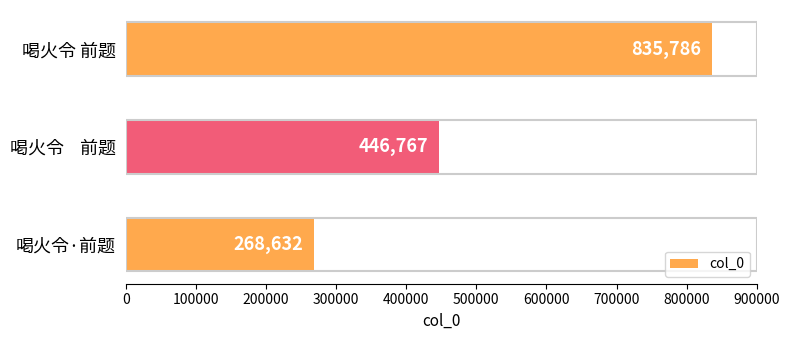

How many distinct data groups are displayed?

1